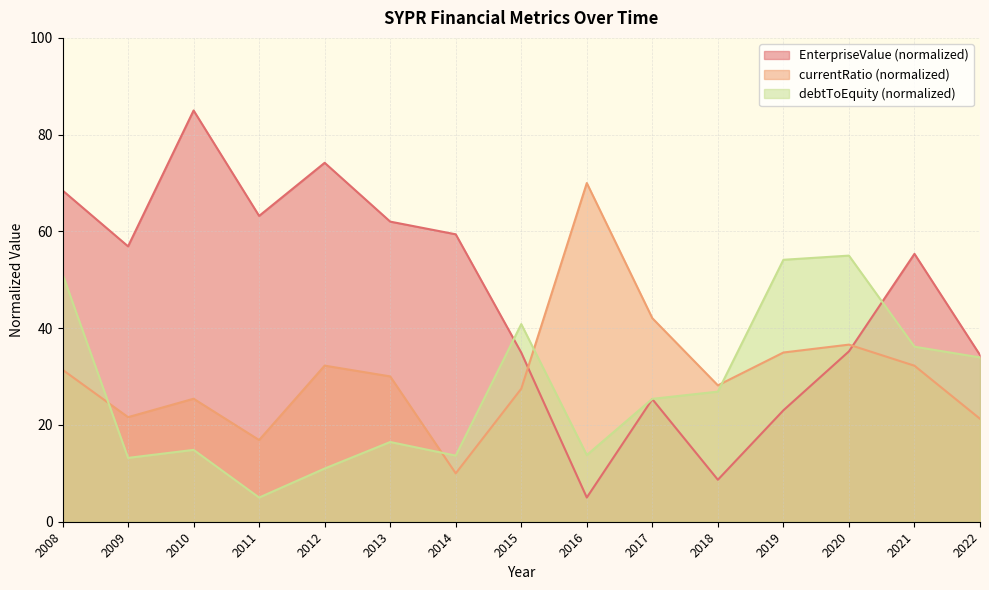

What is the value of the debtToEquity point at the 14th from the left?

36.2